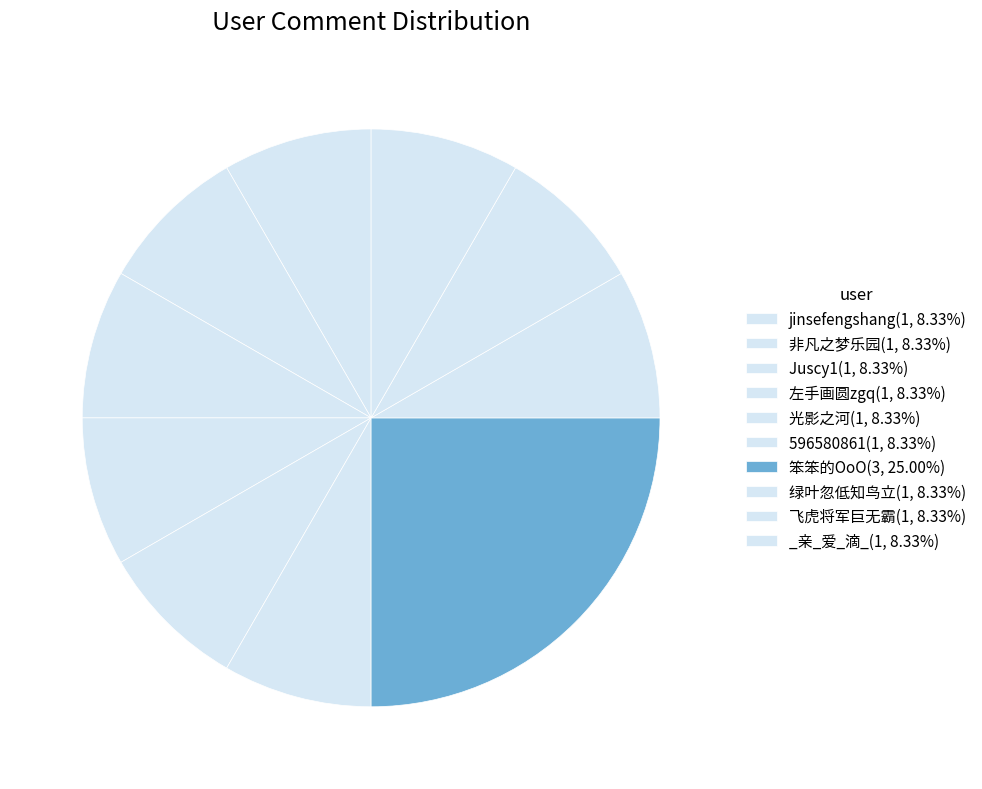

The _亲_爱_滴_ slice represents 8% of the pie. True or false?

True